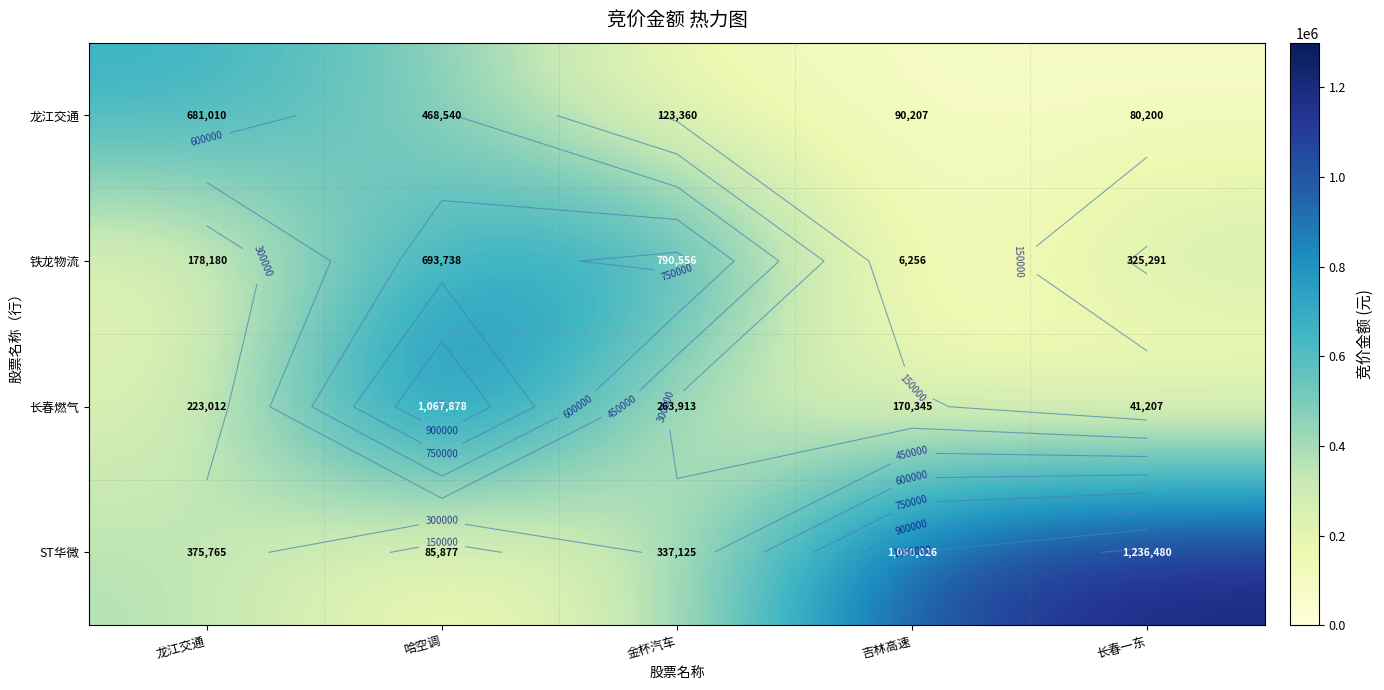

List the labels in order of 铁龙物流 value, smallest first.

吉林高速, 龙江交通, 长春一东, 哈空调, 金杯汽车